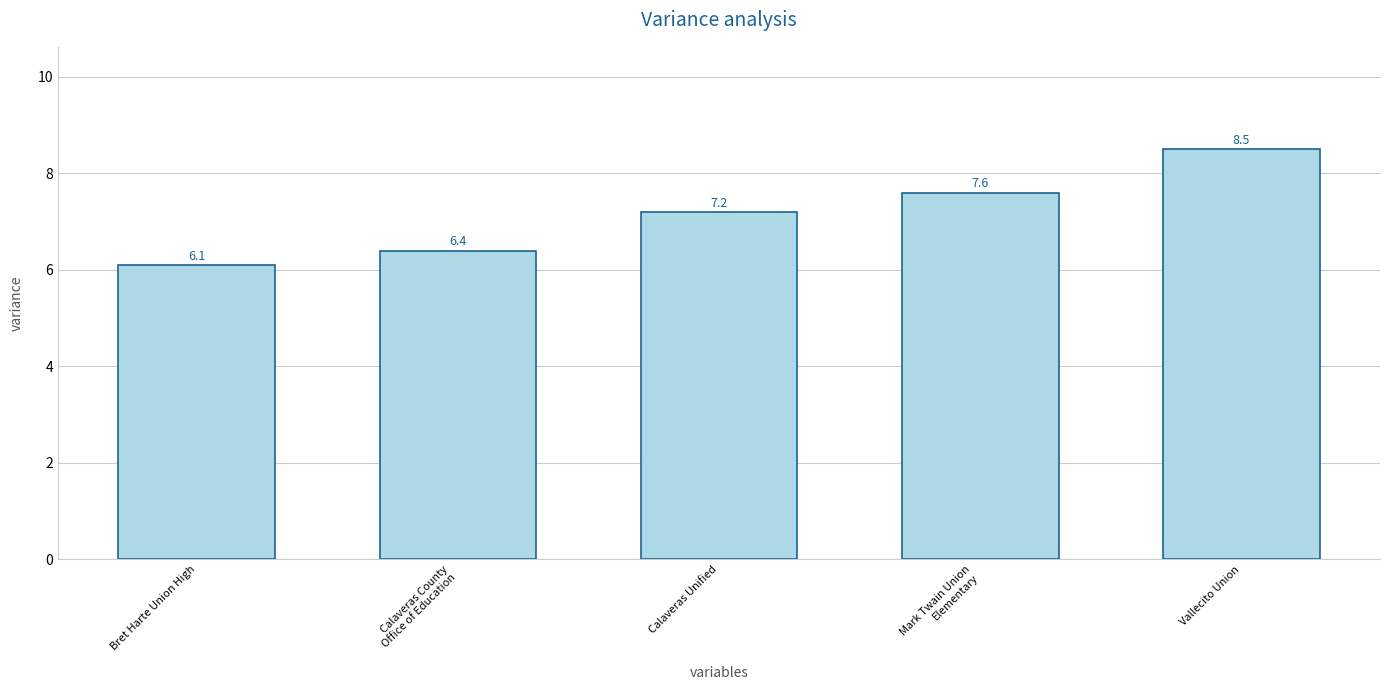

Rank the categories by value from highest to lowest.

Vallecito Union, Mark Twain Union
Elementary, Calaveras Unified, Calaveras County
Office of Education, Bret Harte Union High